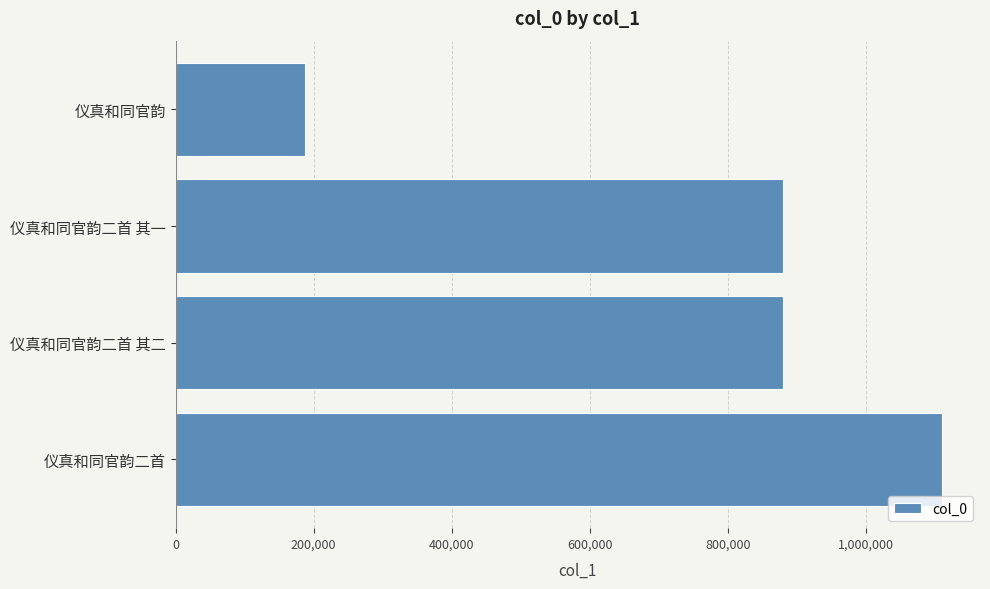

What is the sum of all values?

3057188